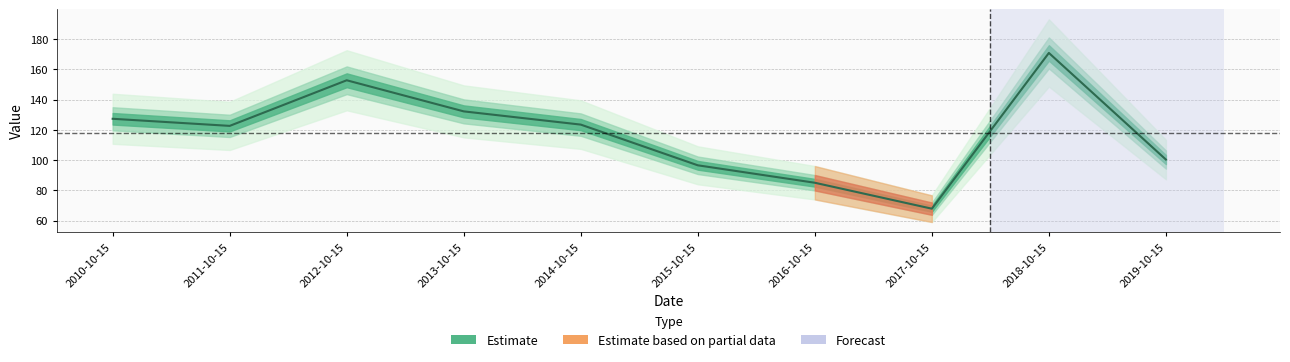

The chart shows a value of 90.8 at 2017-10-15. True or false?

False